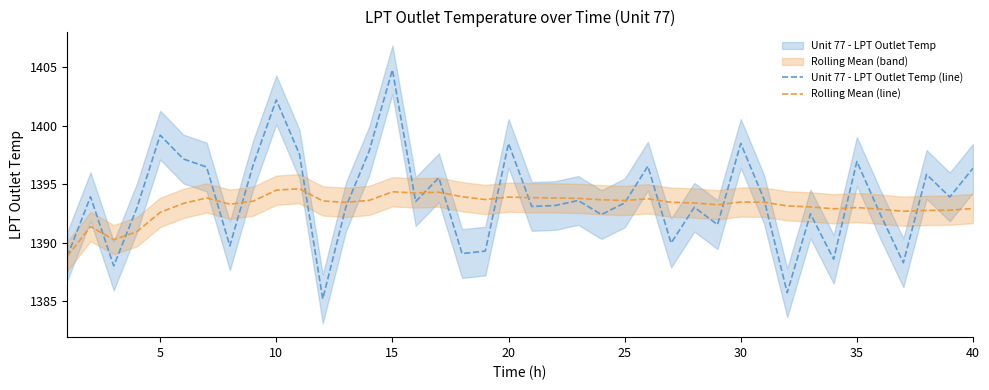

In Rolling Mean (line), how many points are lower than both neighbors (excluding endpoints)?

9